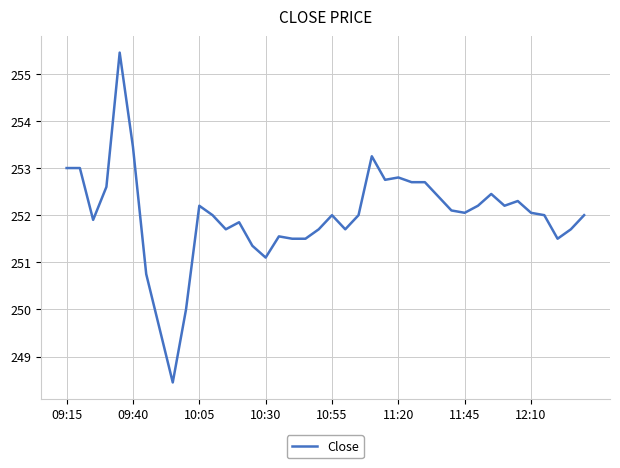

What is the difference between the maximum and minimum values?

7.0